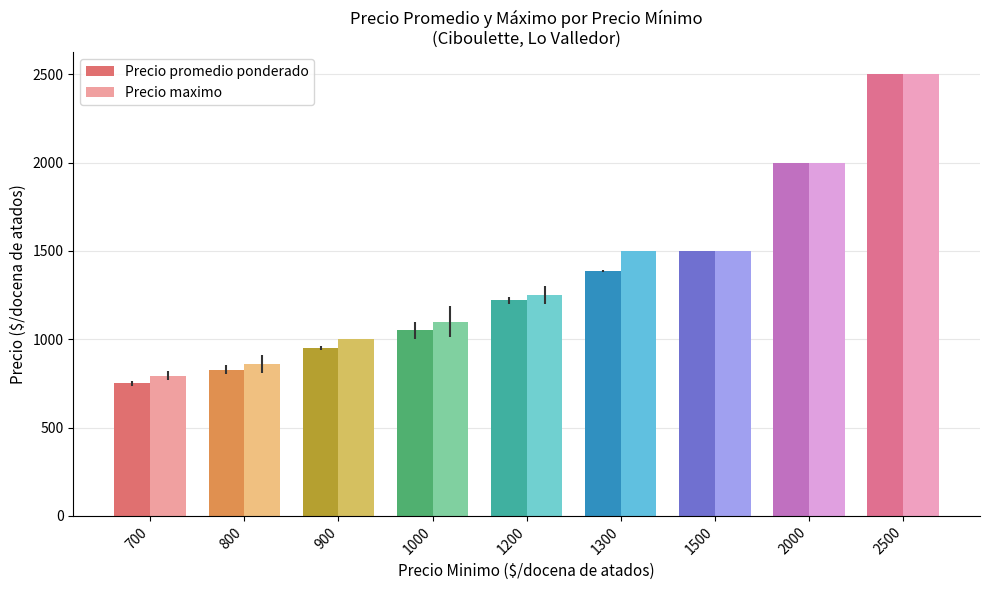

How many bars are there in each group?

2